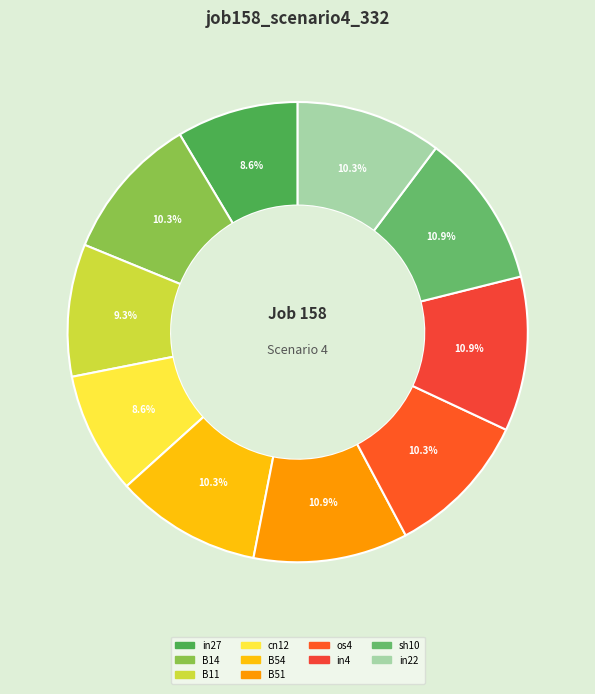

How many segments does this pie chart have?

10